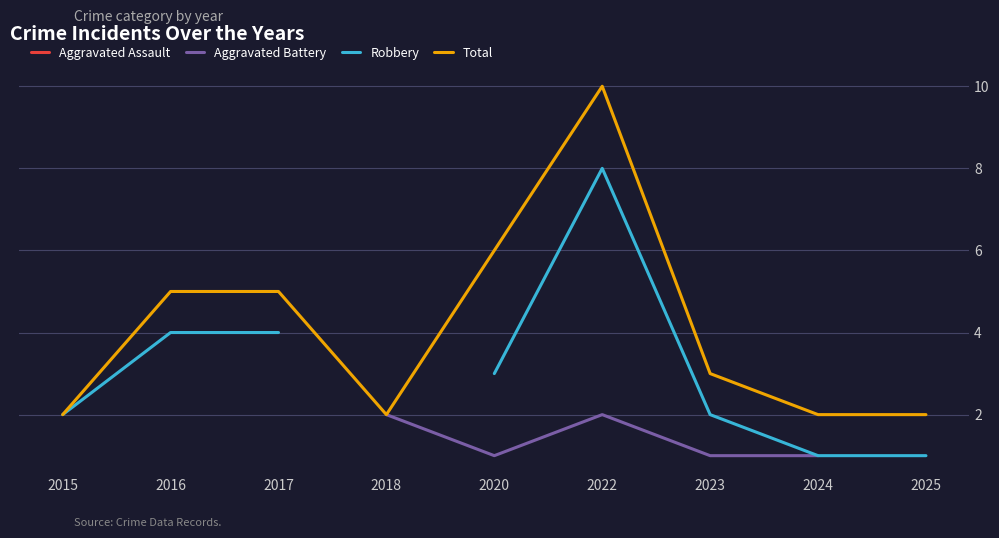

True or false: Aggravated Battery and Total cross at least once.

False